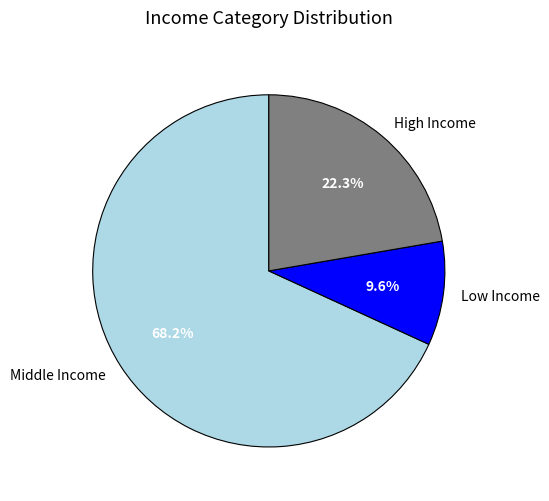

Do High Income and Middle Income together represent more than half of the pie?

Yes